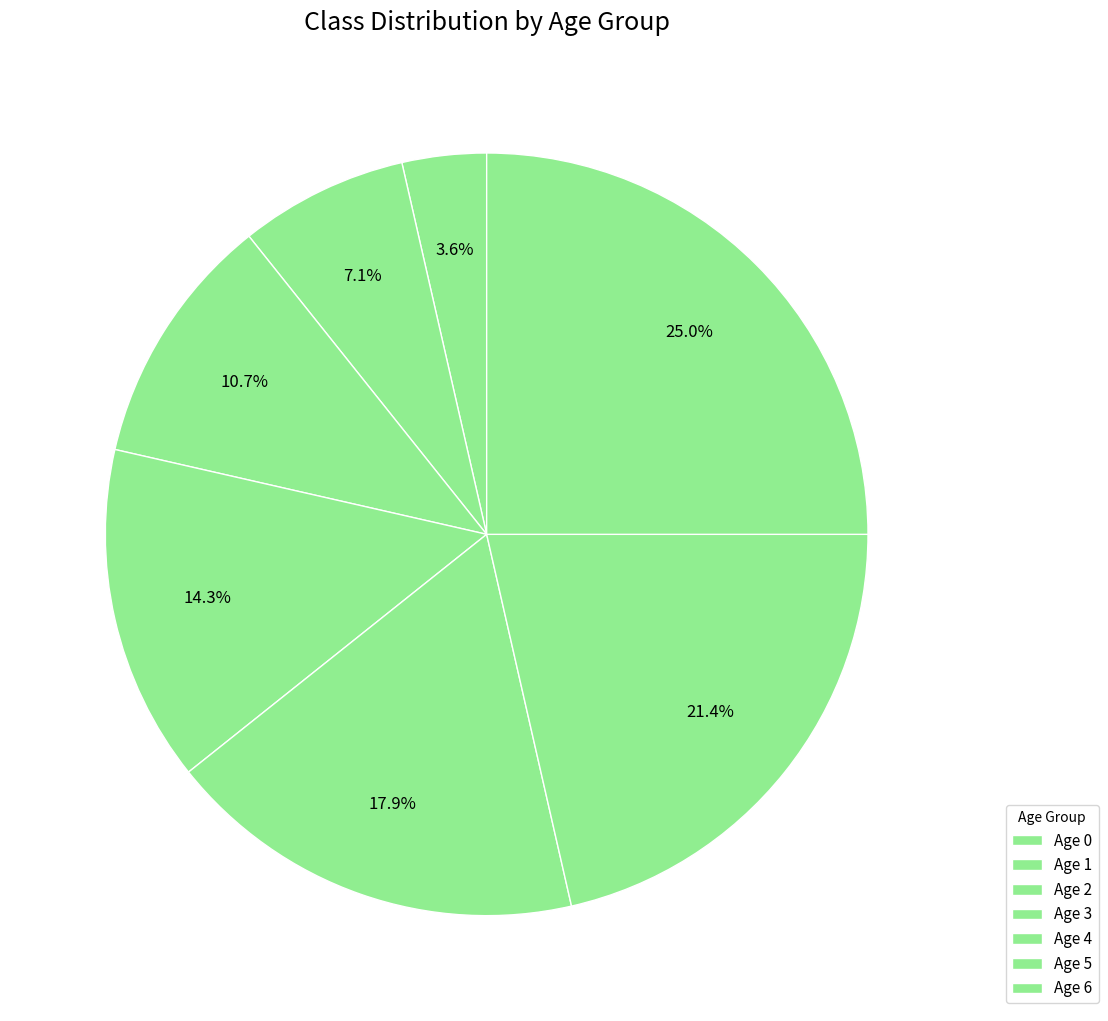

What percentage do Age 2 and Age 0 together represent?

14.3%